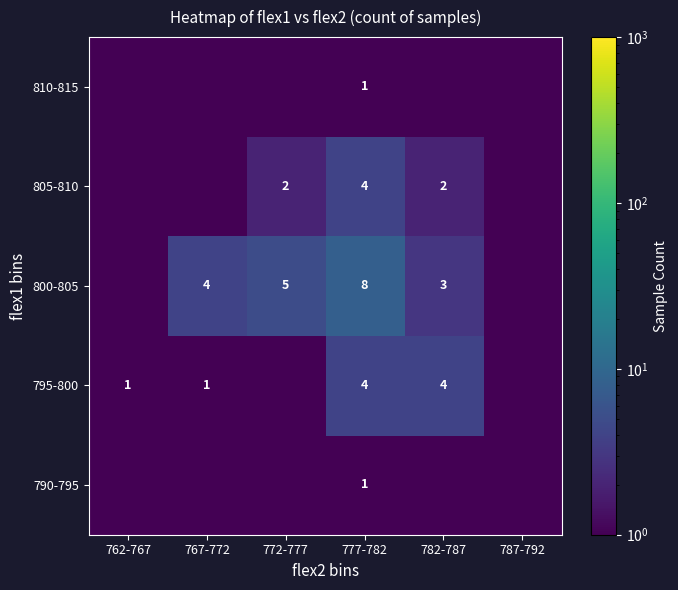

True or false: 800-805 has a value of 5.7 at 767-772.

False